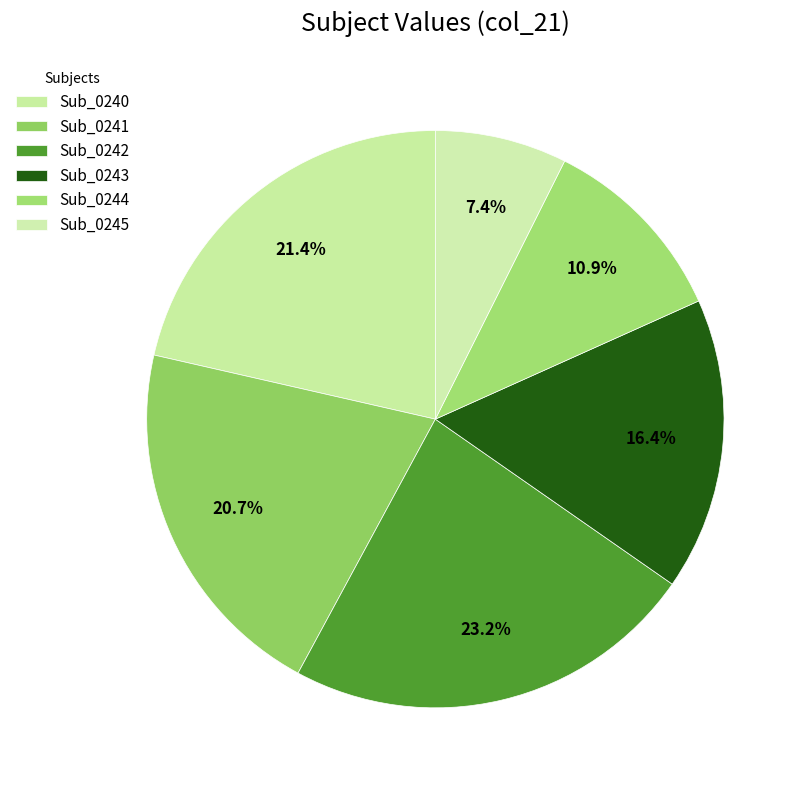

Rank the categories by value from lowest to highest.

Sub_0245, Sub_0244, Sub_0243, Sub_0241, Sub_0240, Sub_0242